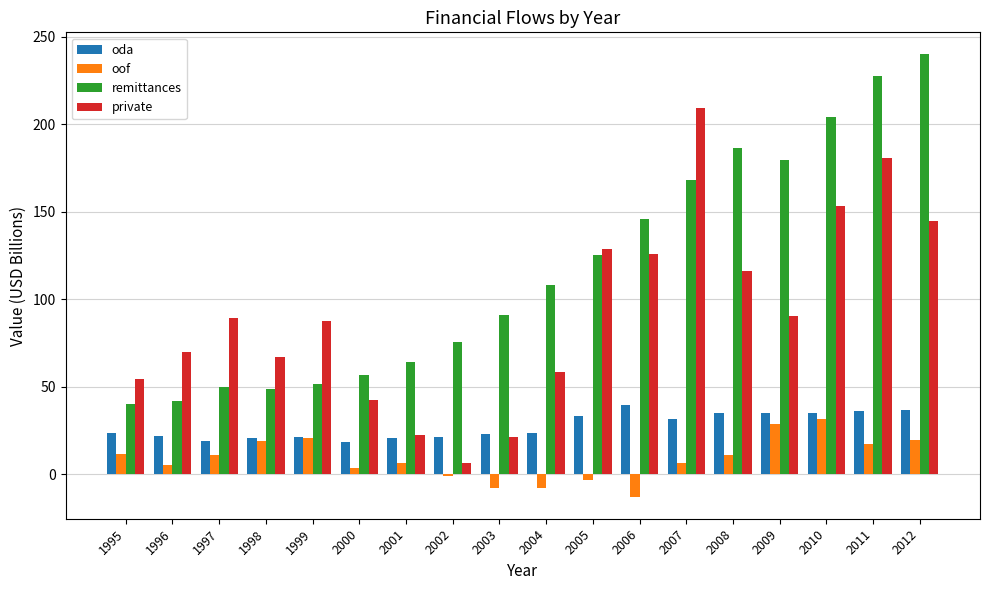

What is the average value of the oda series?

27.7